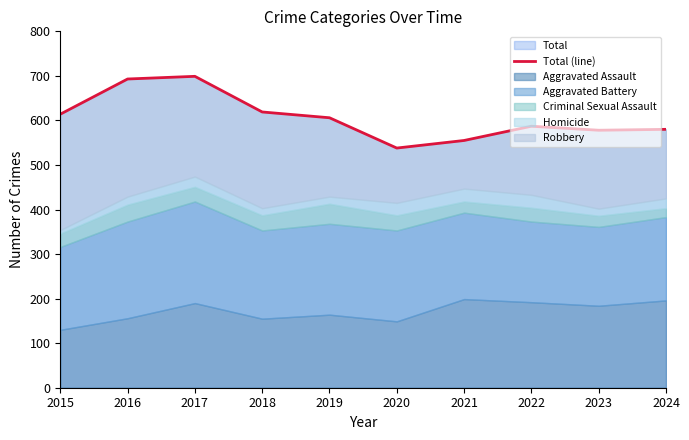

How many points are higher than both their immediate neighbors (excluding endpoints)?

2